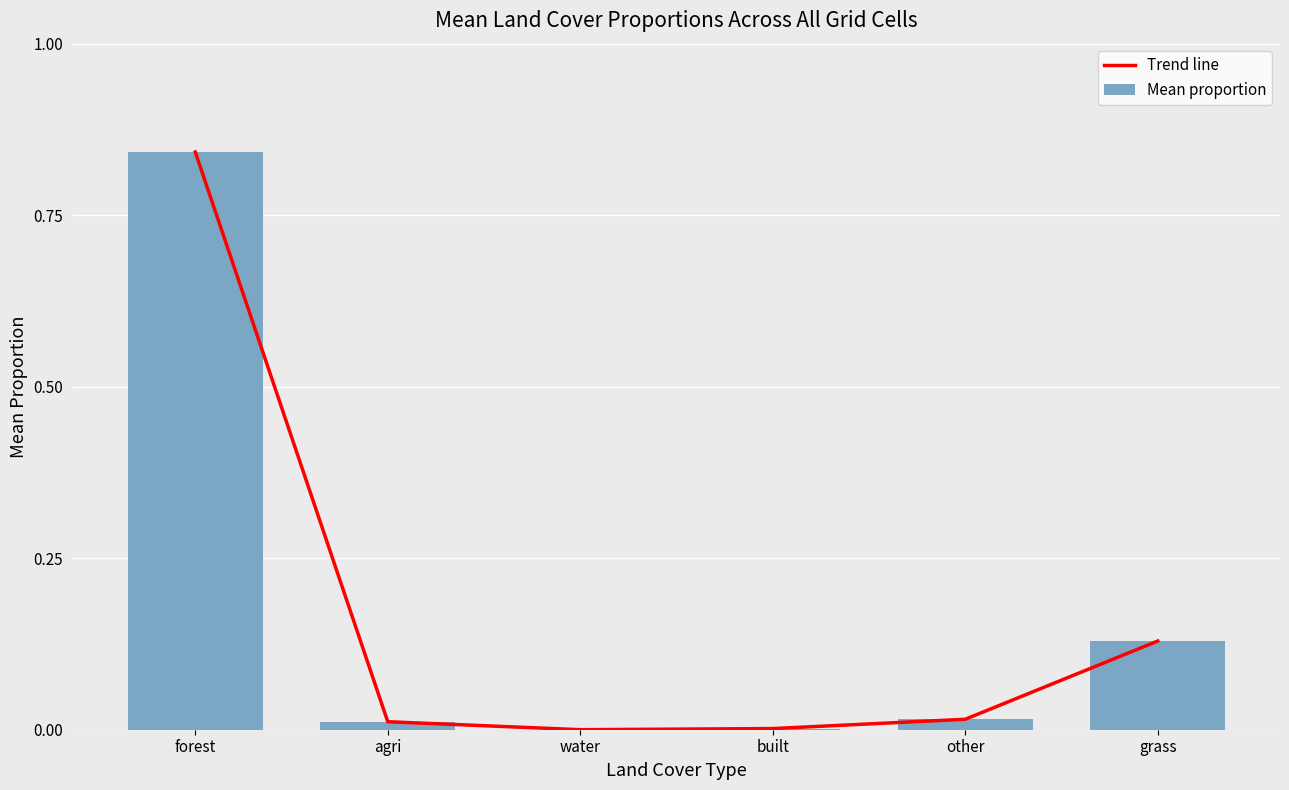

True or false: Trend line has a value of 0.8 at forest.

True